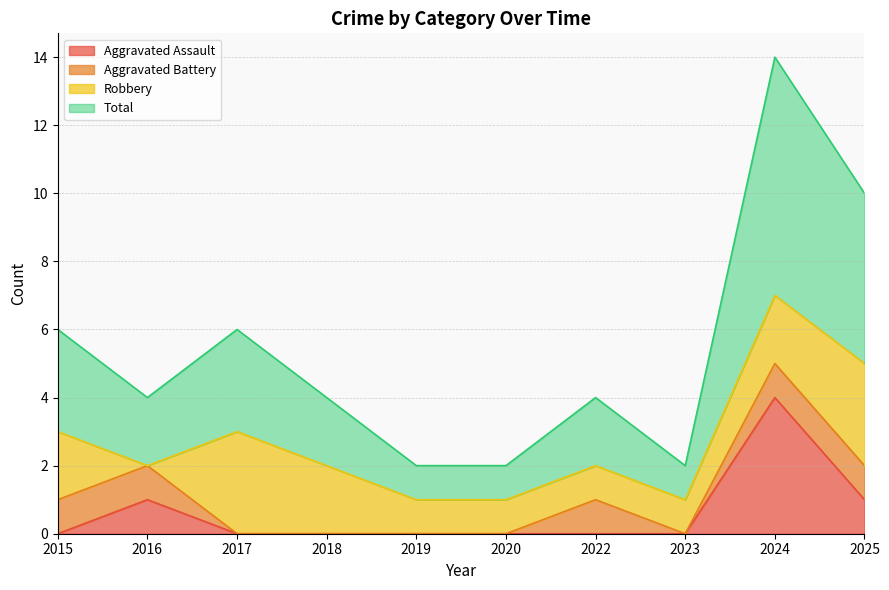

Is it true that Aggravated Assault equals 2 at 2022?

False